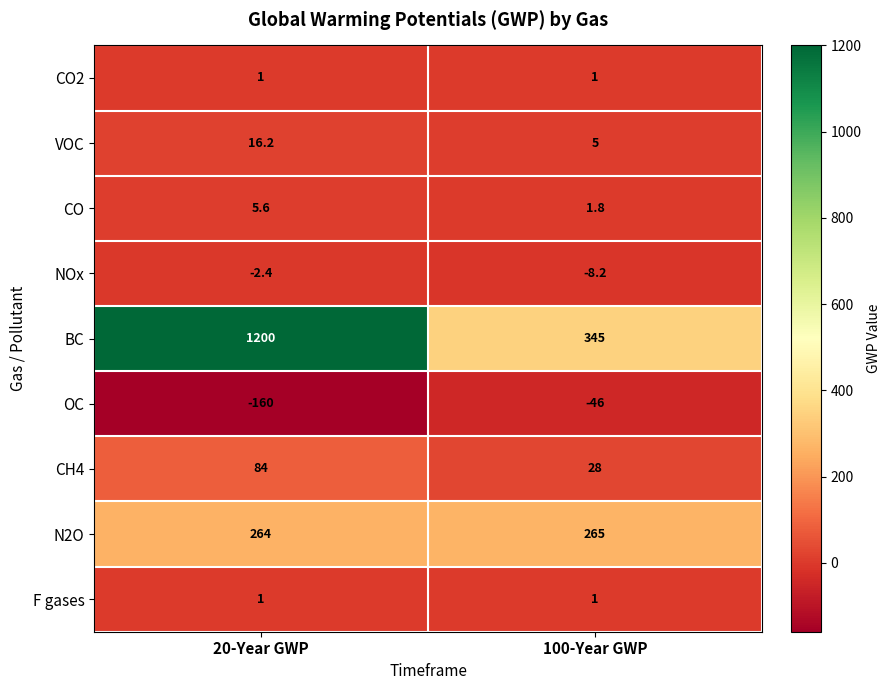

The VOC series shows 8.8 at 20-Year GWP. True or false?

False